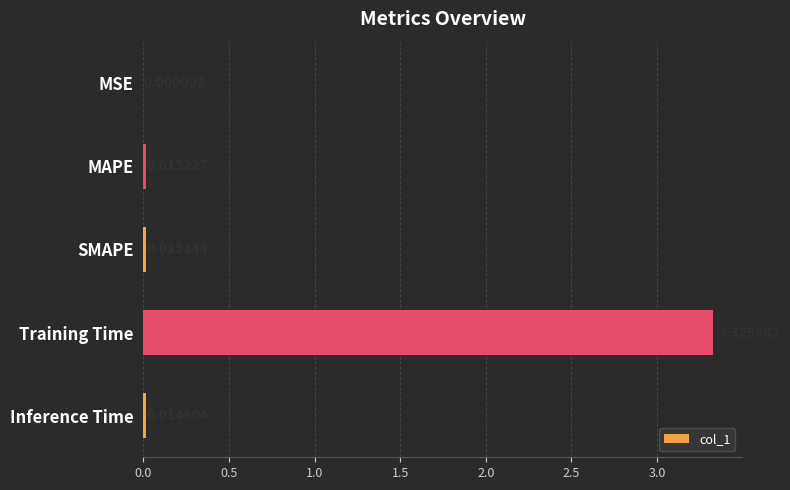

Are the bars horizontal?

Yes